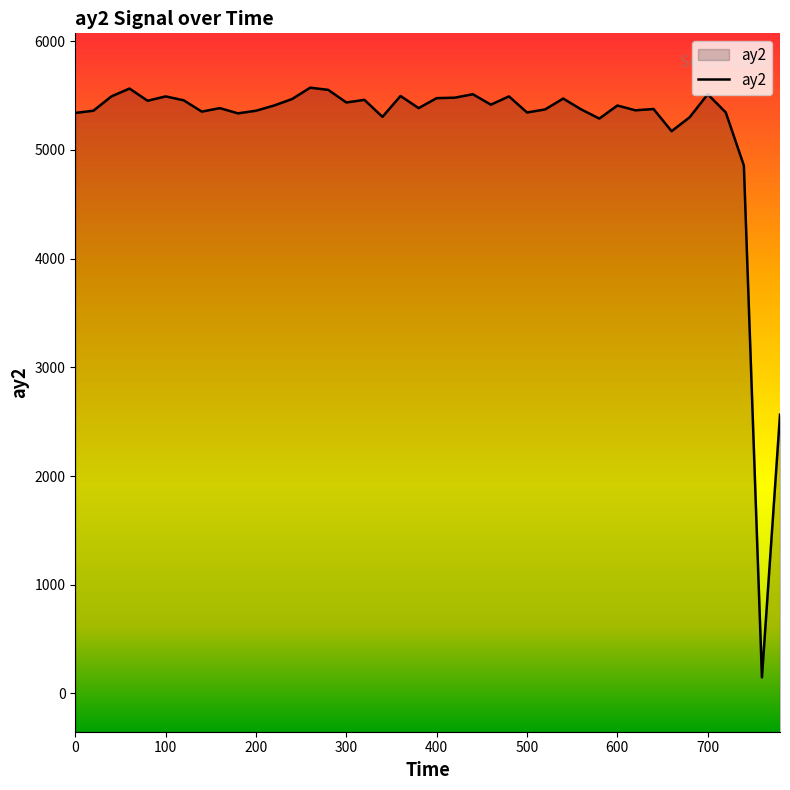

How many lines are shown in the chart?

1